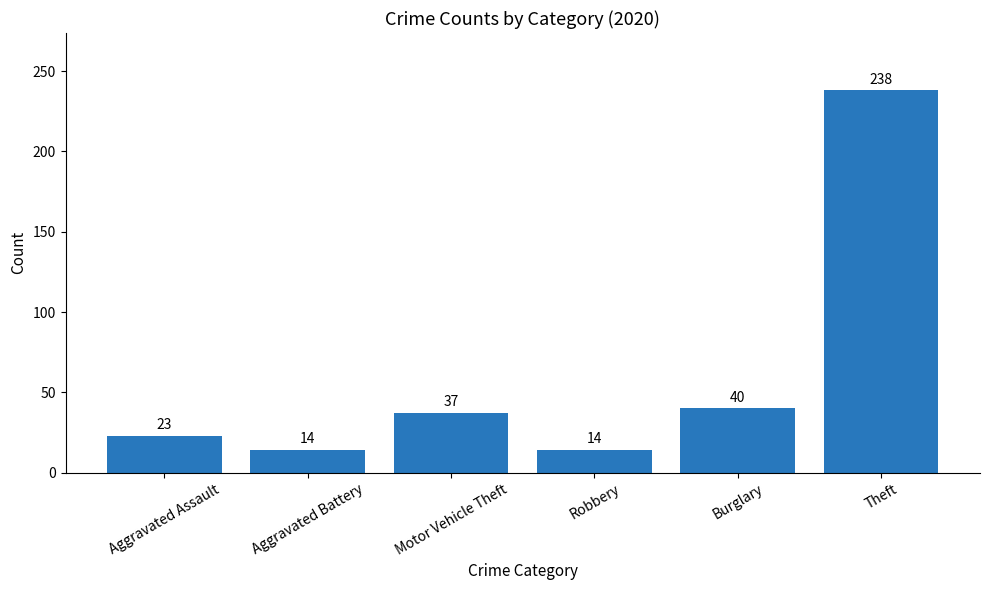

What is the average value?

61